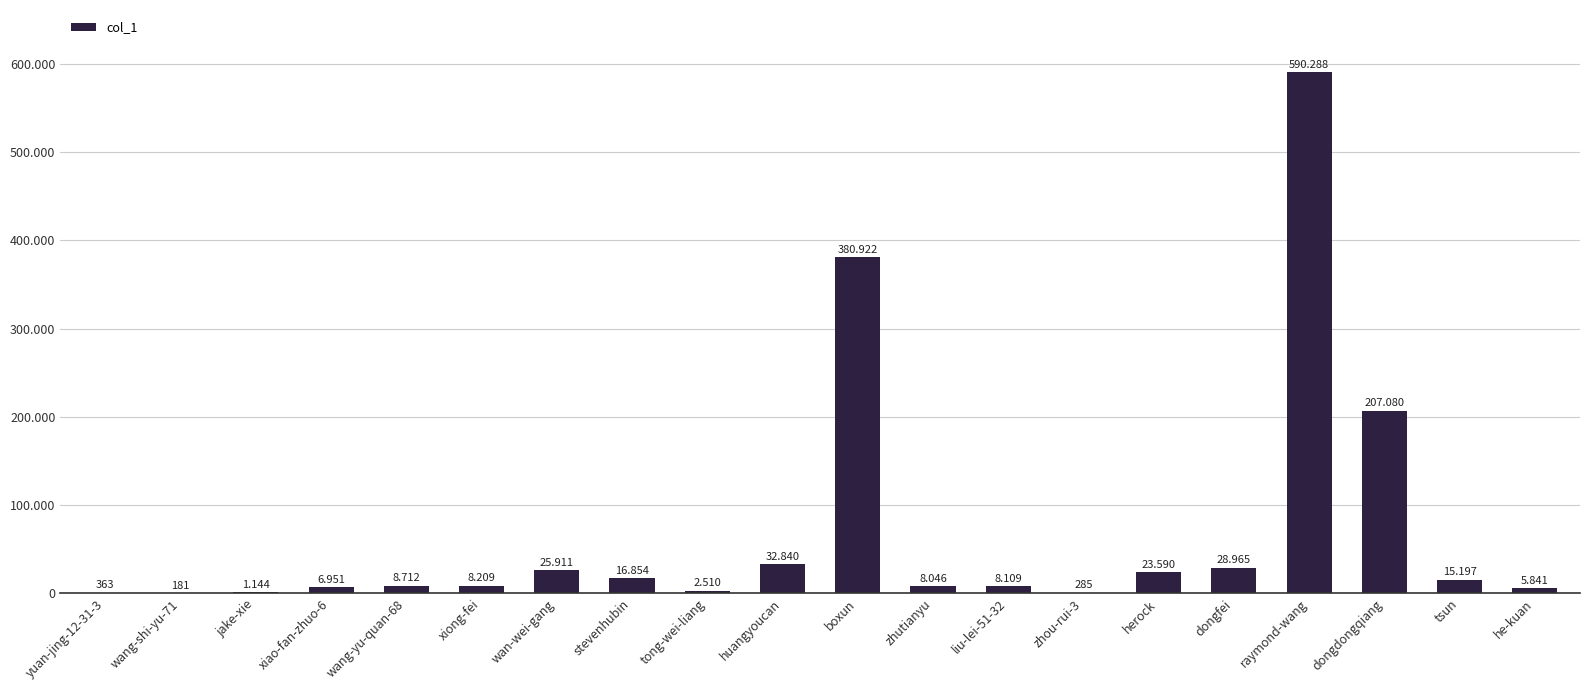

Are the bars horizontal?

No